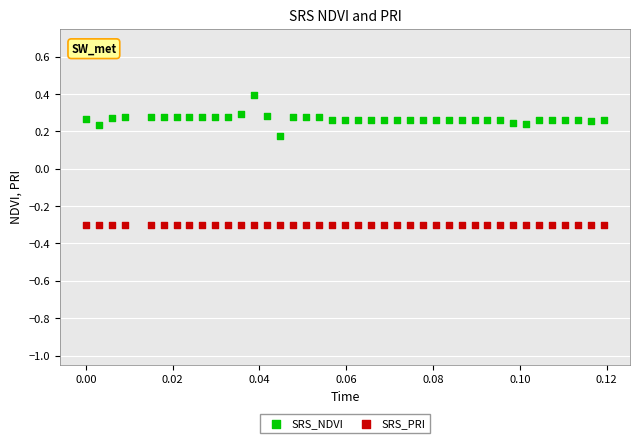

Which series reaches the minimum Y coordinate?

SRS_PRI